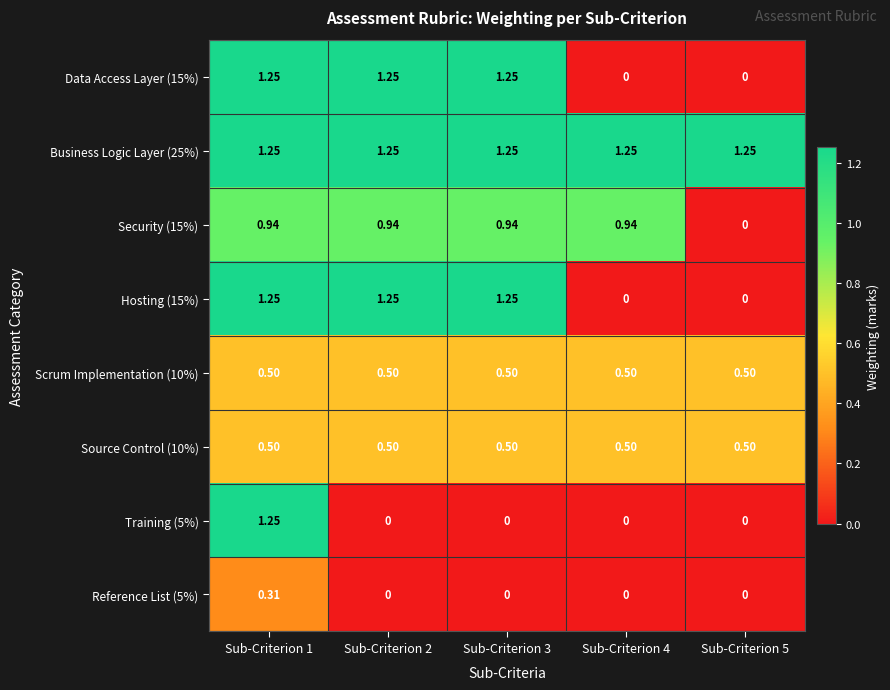

Count the number of categories in the chart.

5